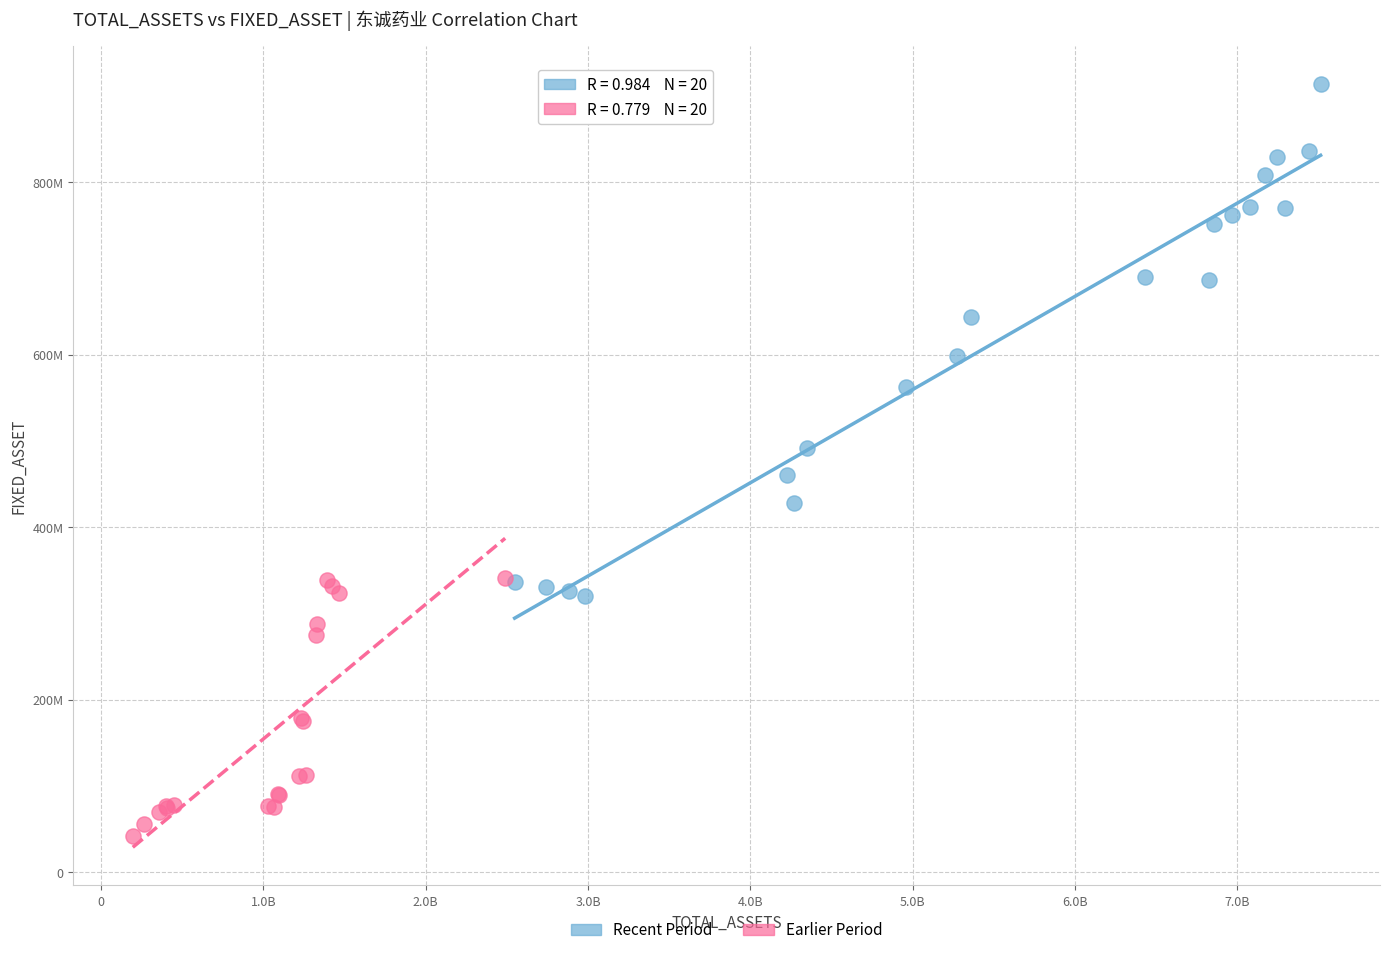

Which series contains the lowest Y value?

Earlier Period